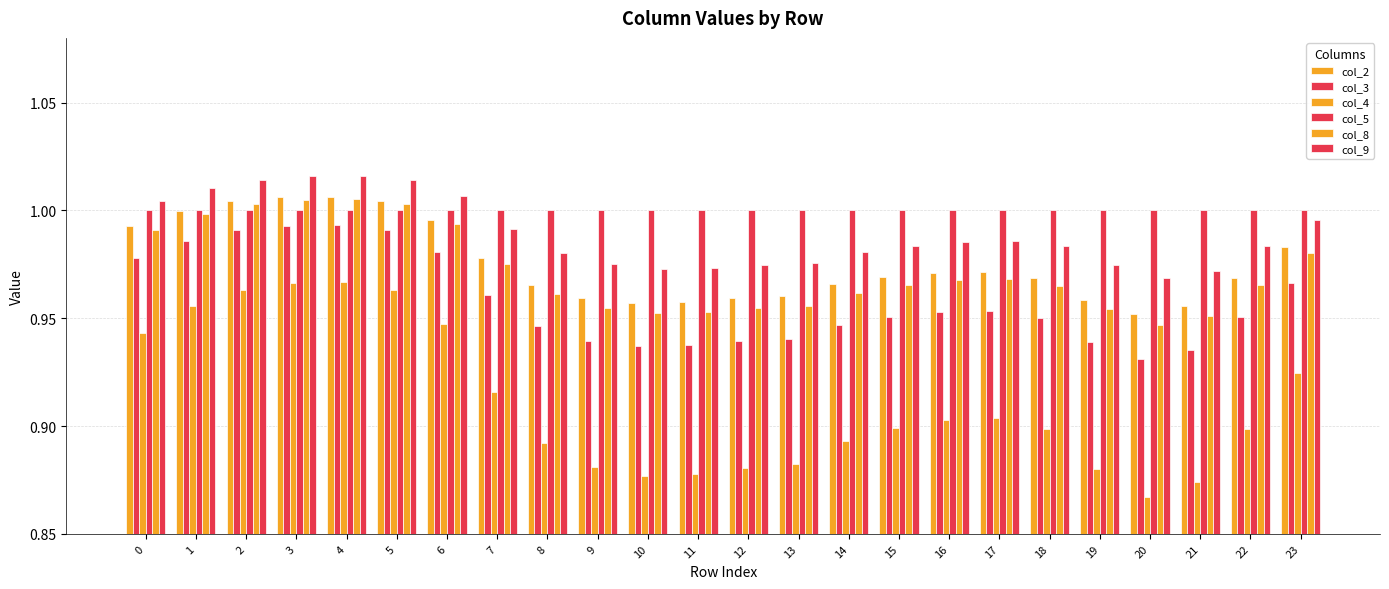

The col_5 series shows 1.7 at 2. True or false?

False